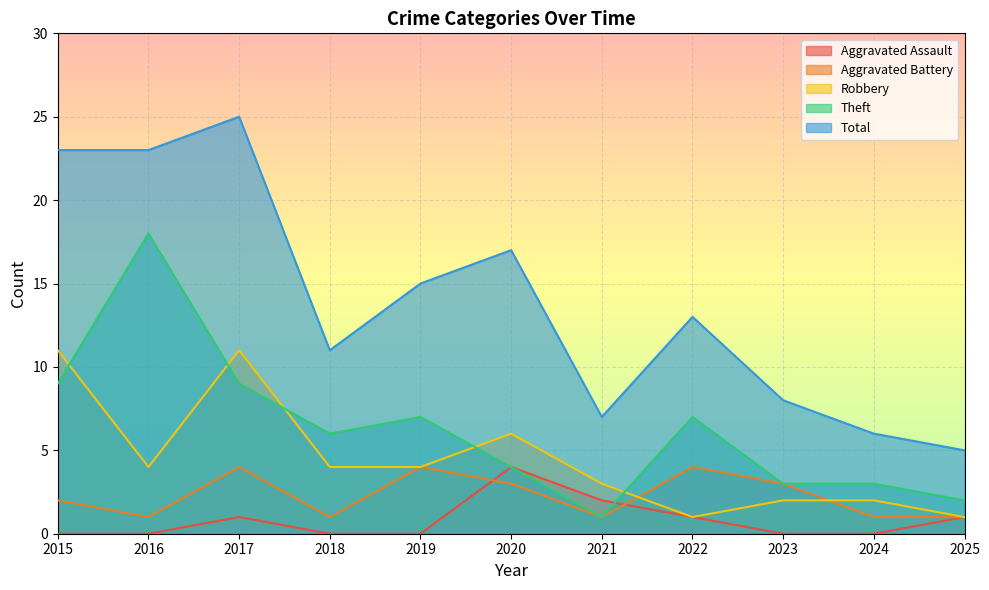

How many data points in Aggravated Assault are above 0?

5